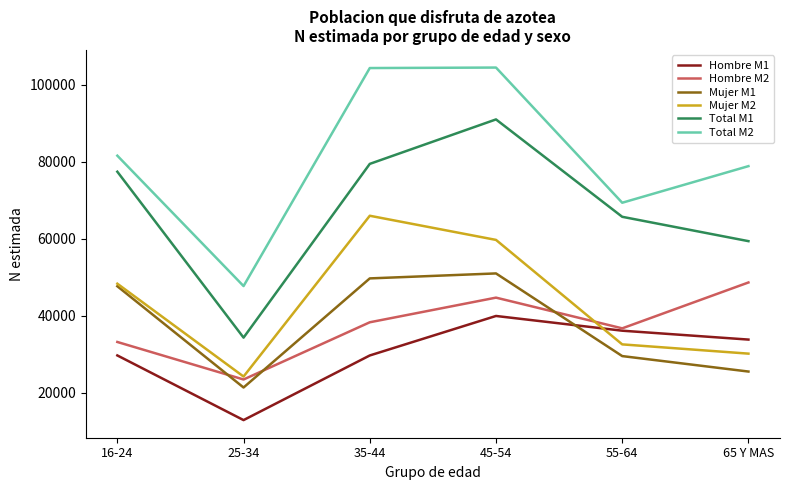

What is the total value across all series at 16-24?

318124